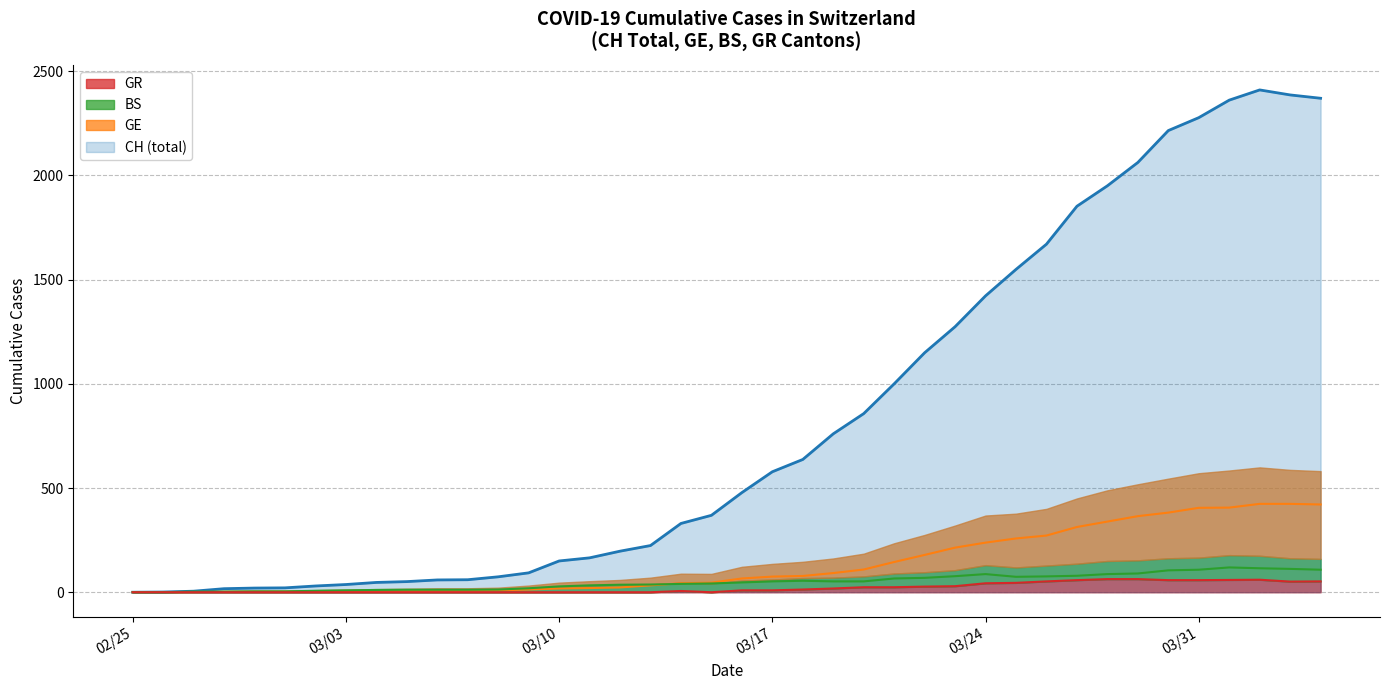

True or false: GR and GE intersect in this chart.

False